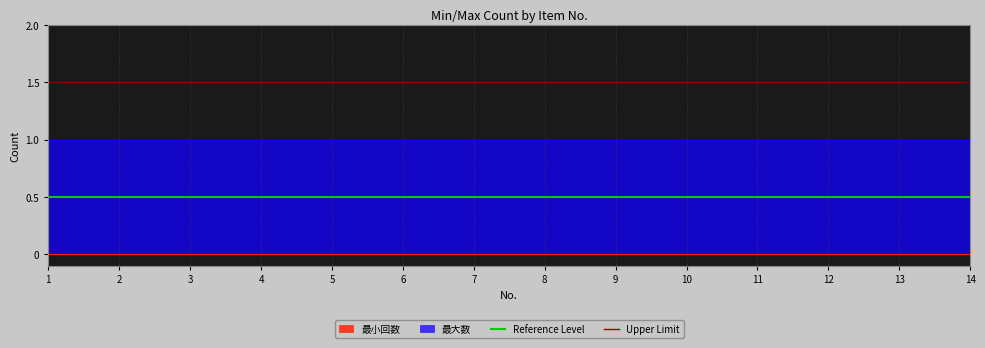

What is the sum of the Upper Limit values at 2 and 1?

3.0